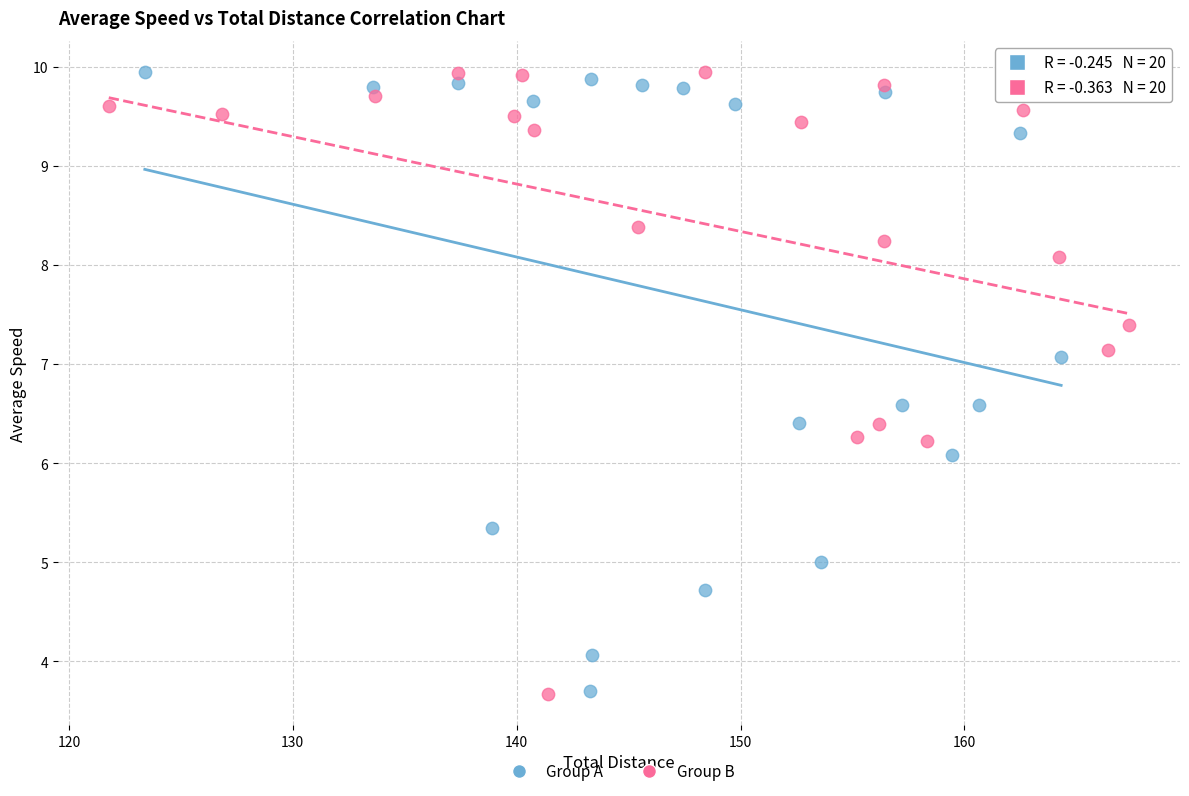

What are all the series names shown in the legend?

Group A, Group B